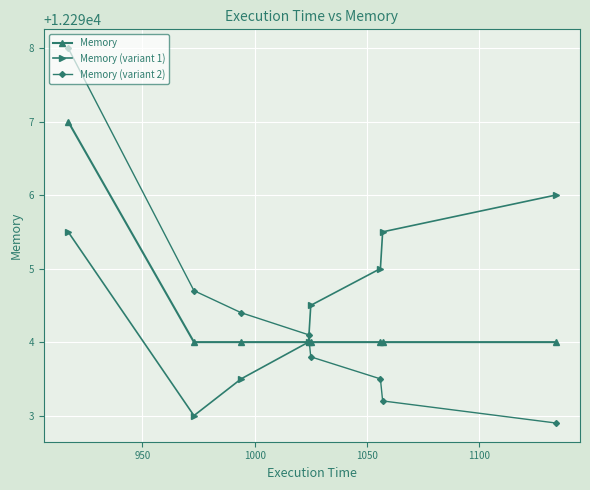

How many distinct data groups are displayed?

3